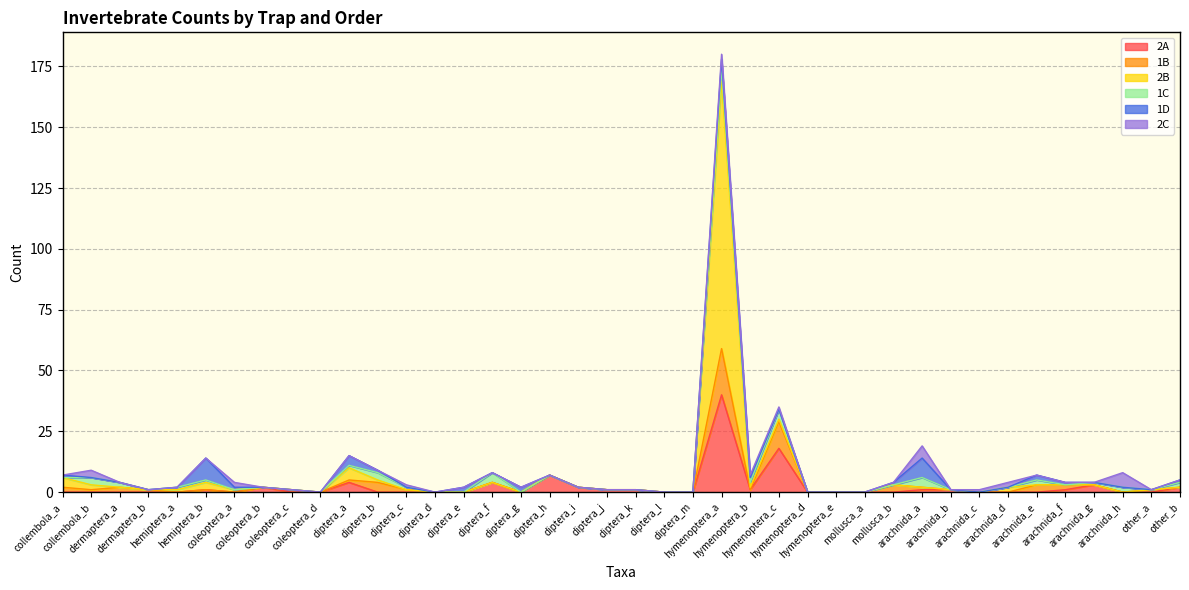

What is the sum of all 2C values?

24